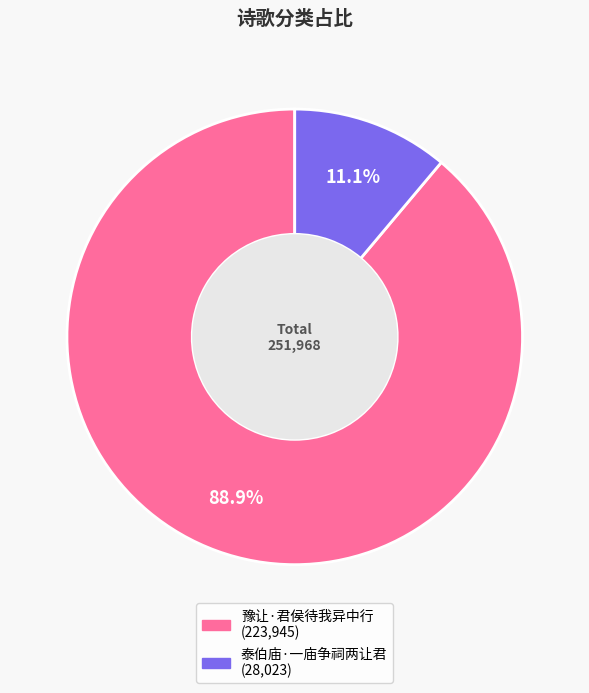

Which has a higher value, 豫让·君侯待我异中行 or 泰伯庙·一庙争祠两让君?

豫让·君侯待我异中行